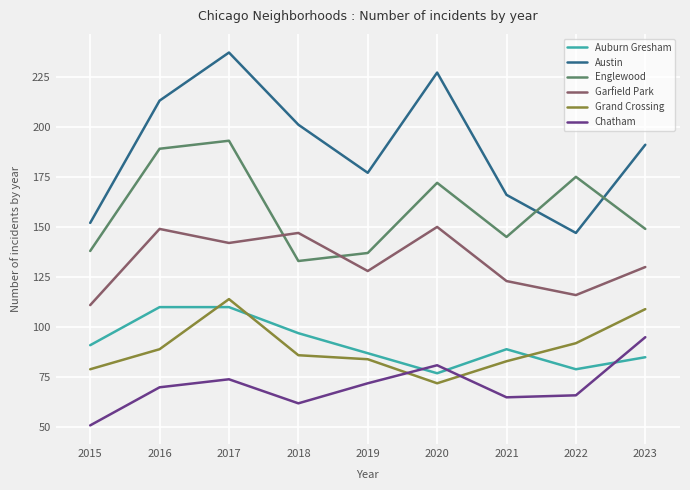

What is the spread (max minus min) of values at 2022?

109